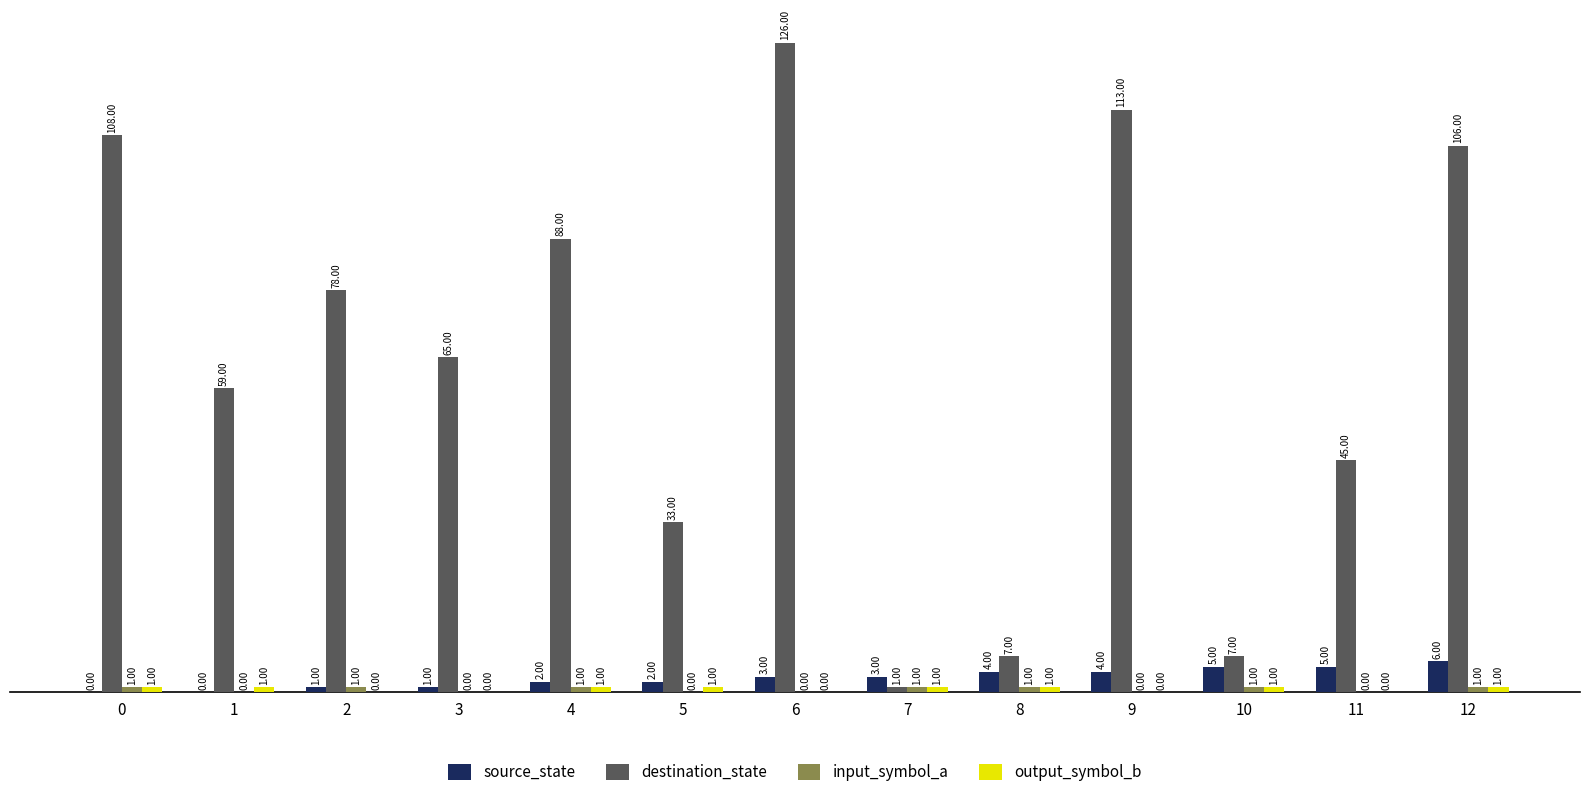

Which series changed the most between 1 and 12?

destination_state